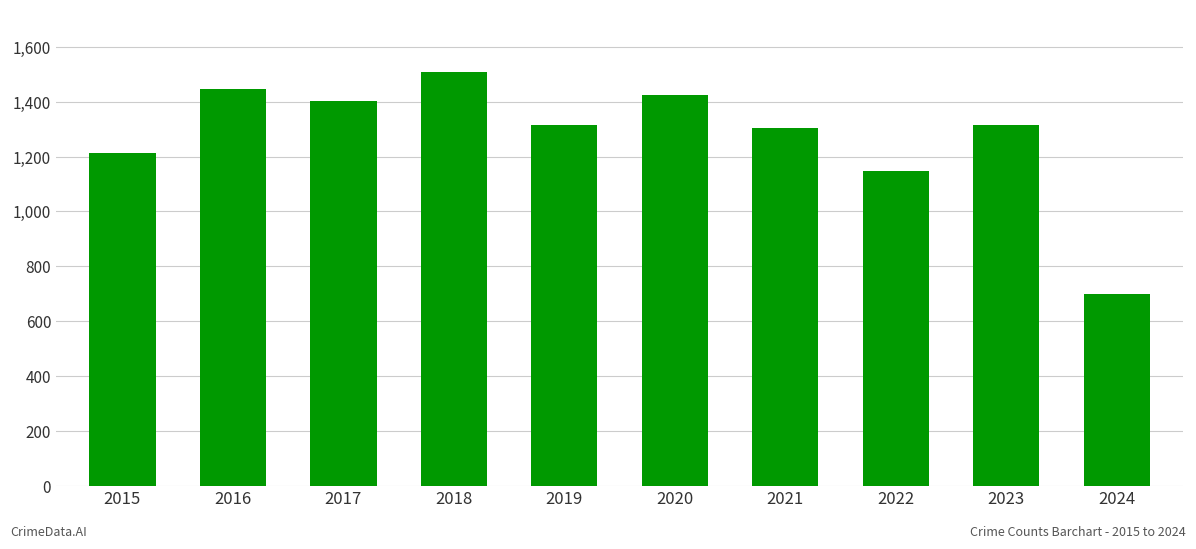

What is the minimum value shown in the chart?

700